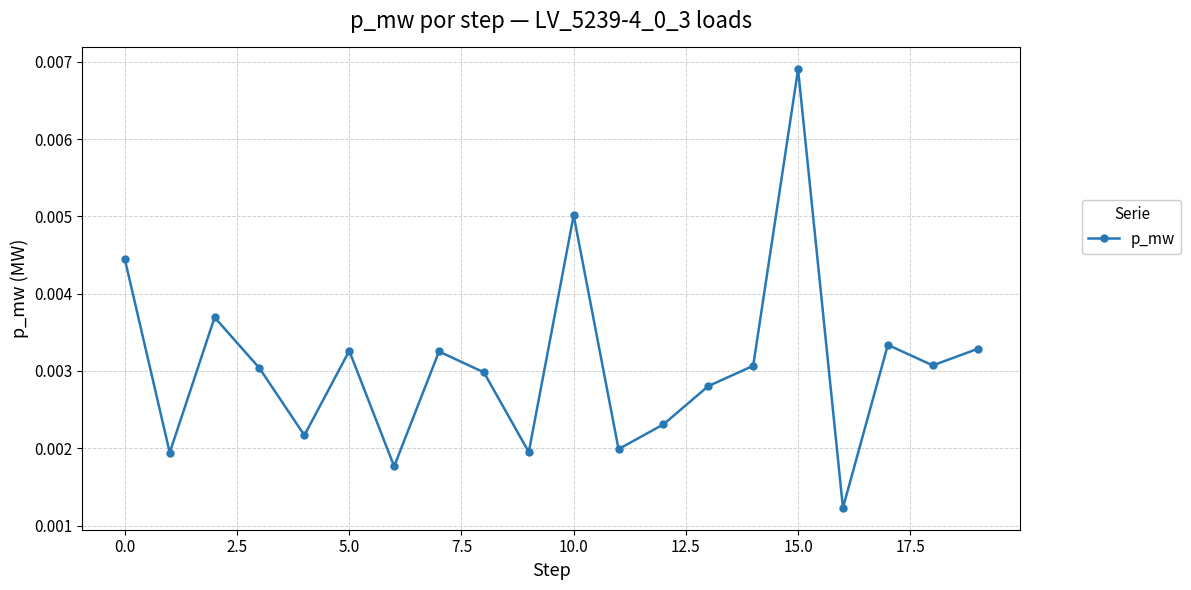

What is the sum of all values?

0.1